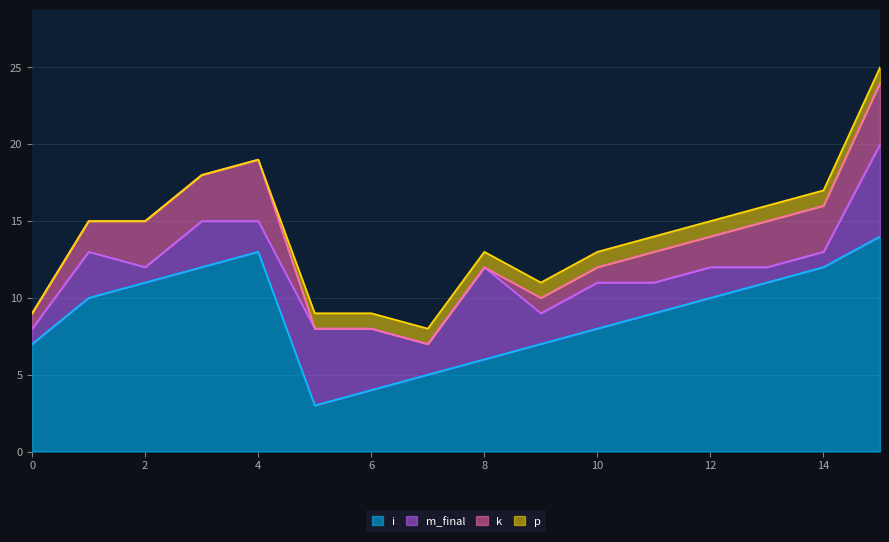

What is the minimum value for i?

3